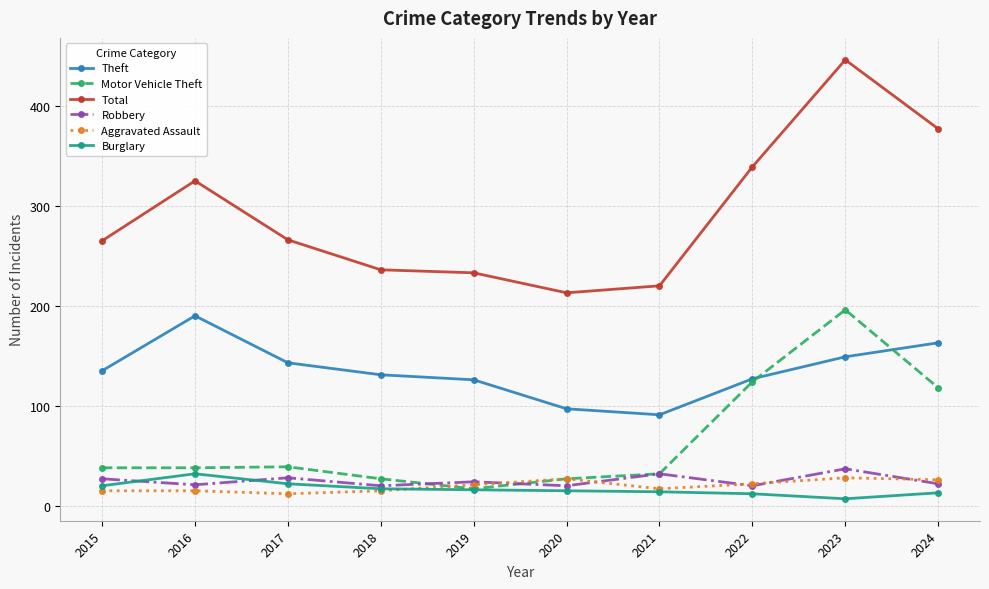

What is the minimum value for Aggravated Assault?

12